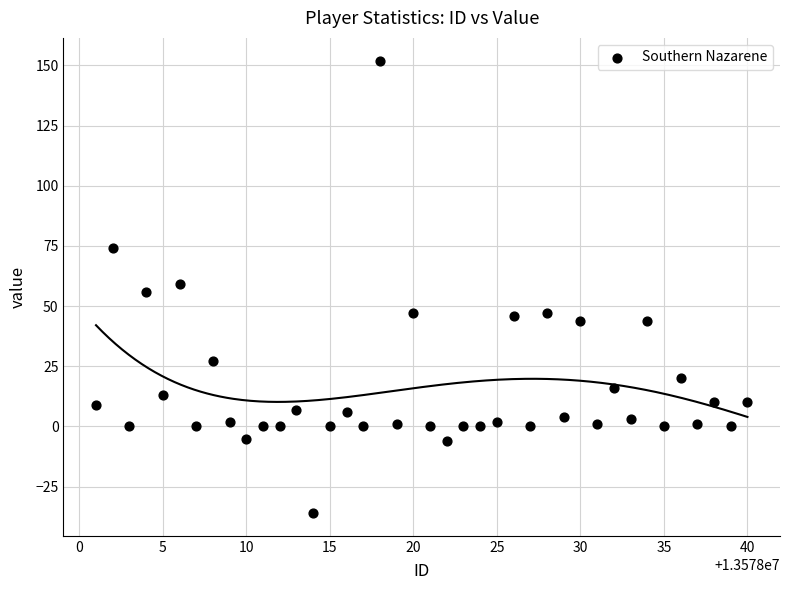

What is the range of Y values (max minus min)?

188